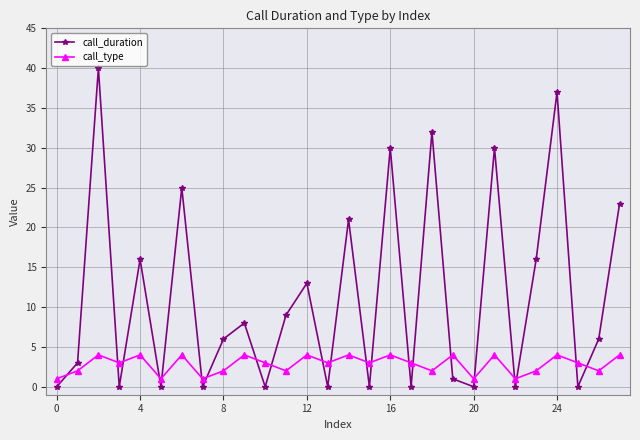

What is the greatest value displayed?

40